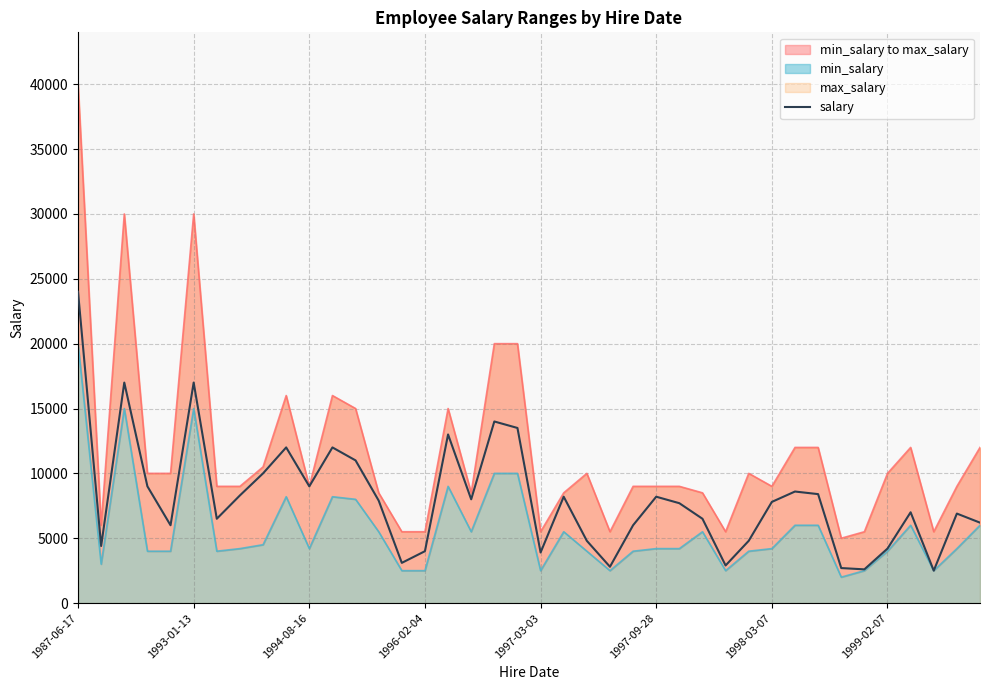

At which label does the data first exceed 7800?

1987-06-17